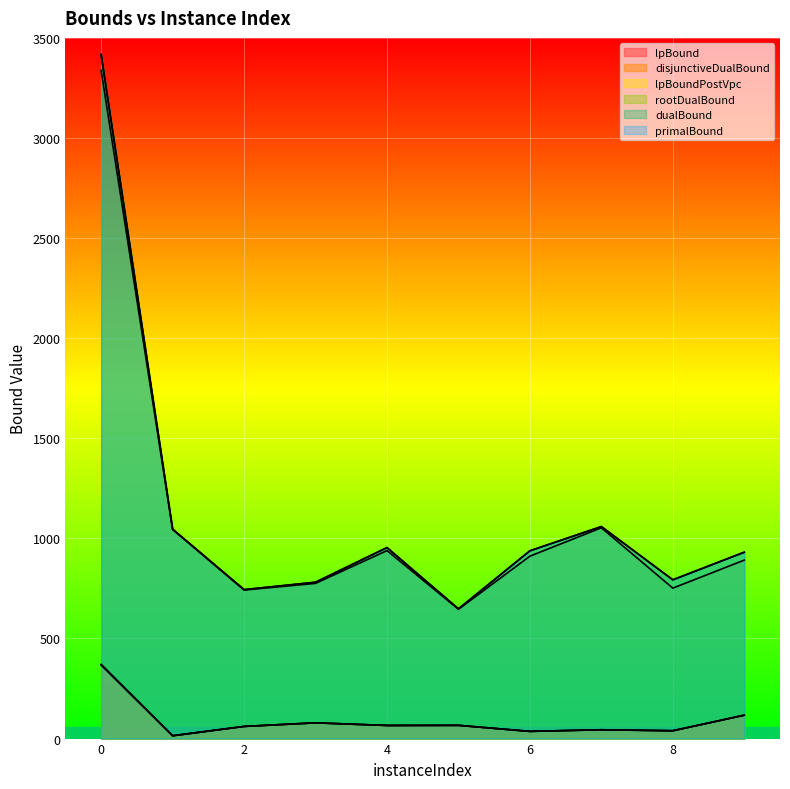

Rank the series by their maximum value, from lowest to highest.

lpBound, lpBoundPostVpc, disjunctiveDualBound, rootDualBound, dualBound, primalBound